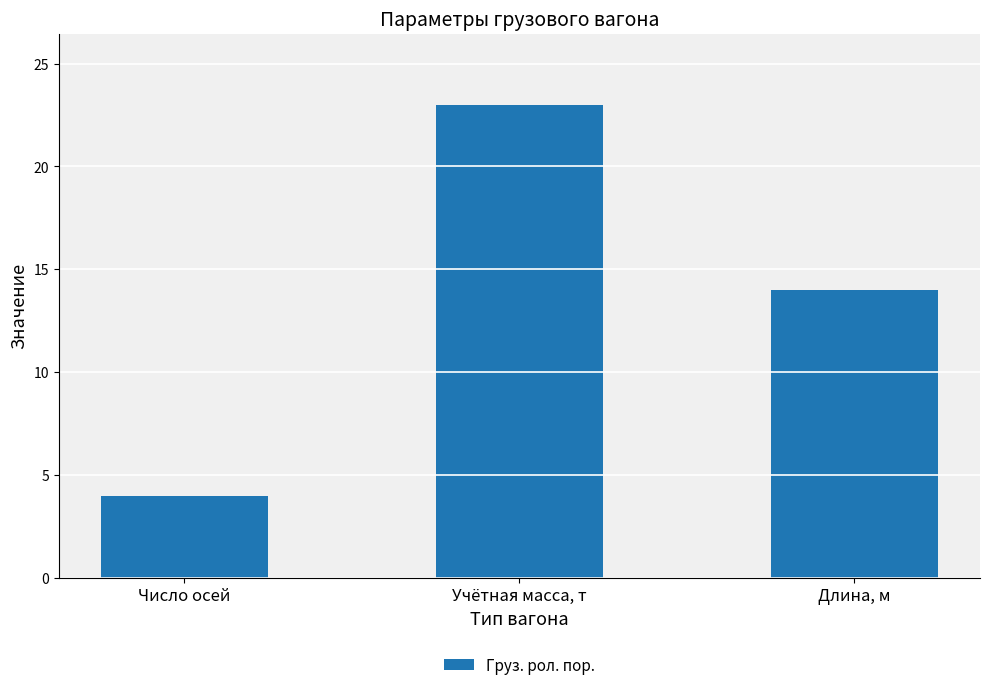

Where is the data nearest to the value 13?

Длина, м